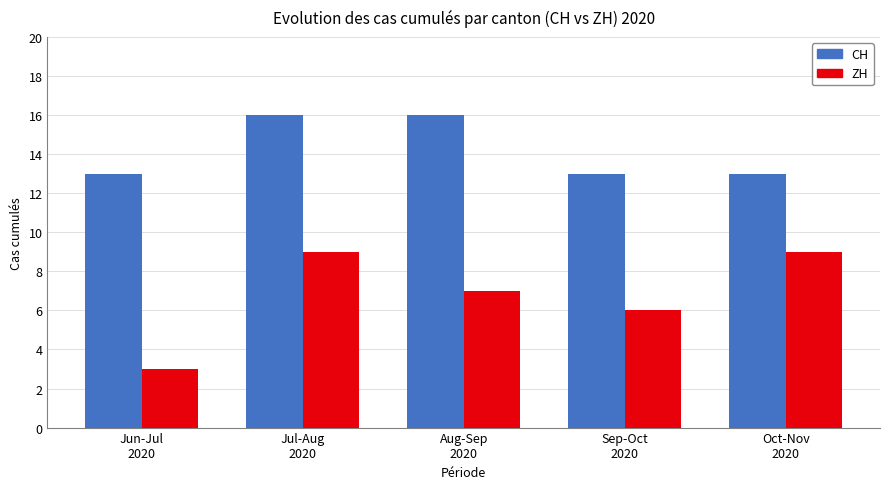

What is the smallest value displayed?

3